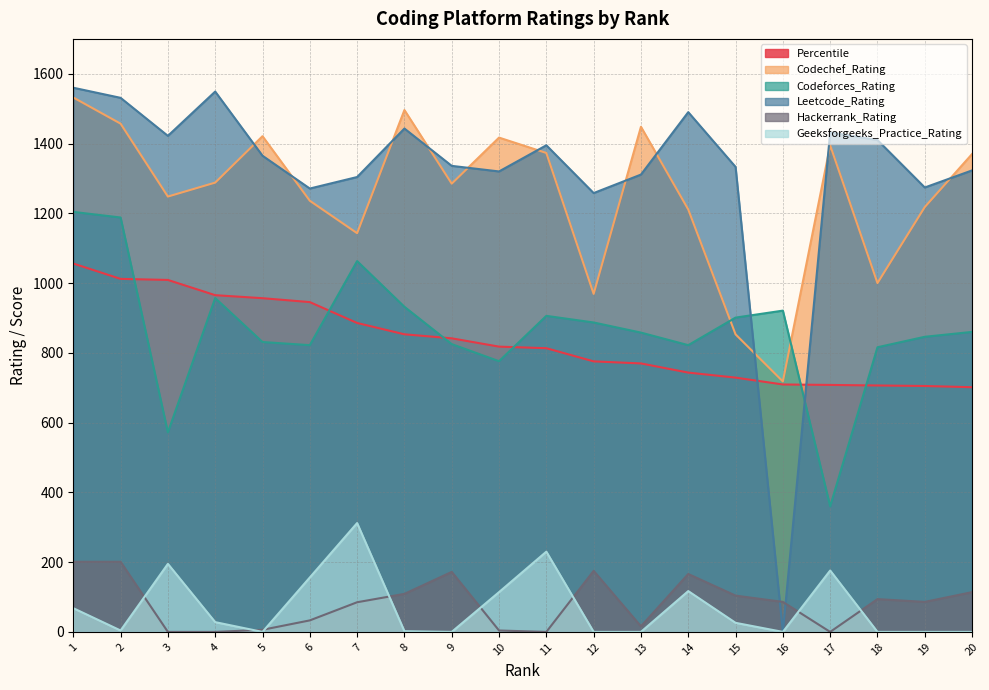

Is it true that Percentile equals 1009.0 at 3?

True